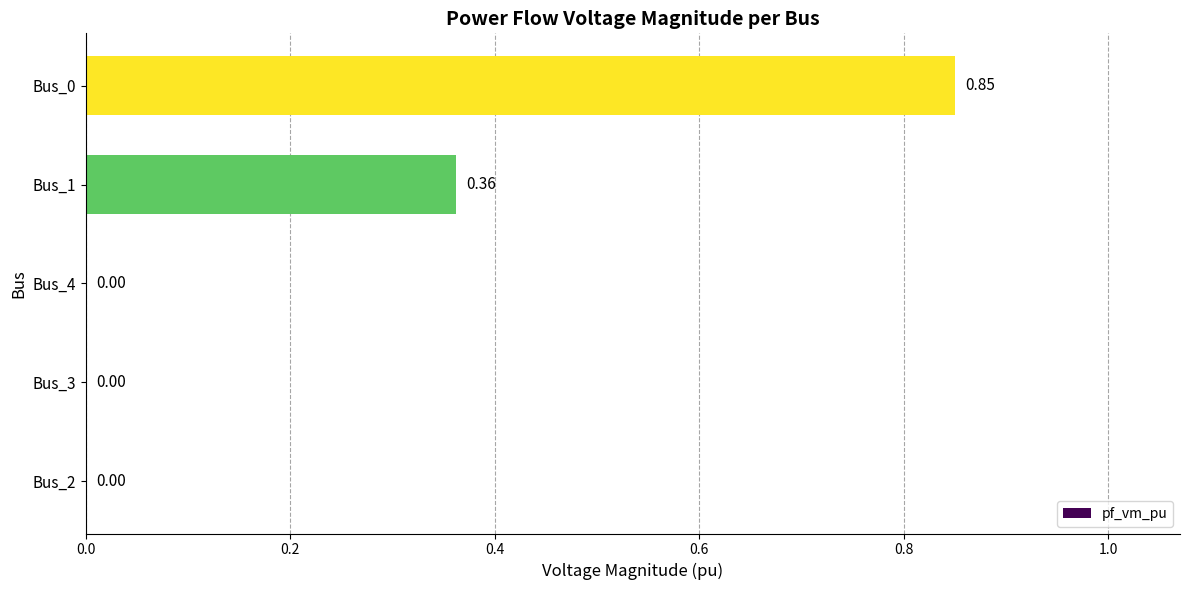

What is the change in value from Bus_1 to Bus_0?

+0.5